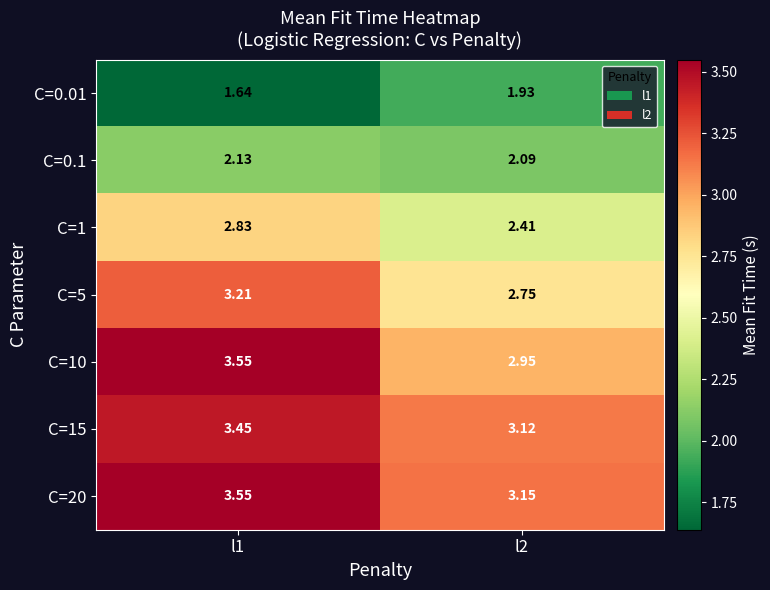

Is the value of C=1 at l1 greater than the value of C=0.01 at l1?

Yes